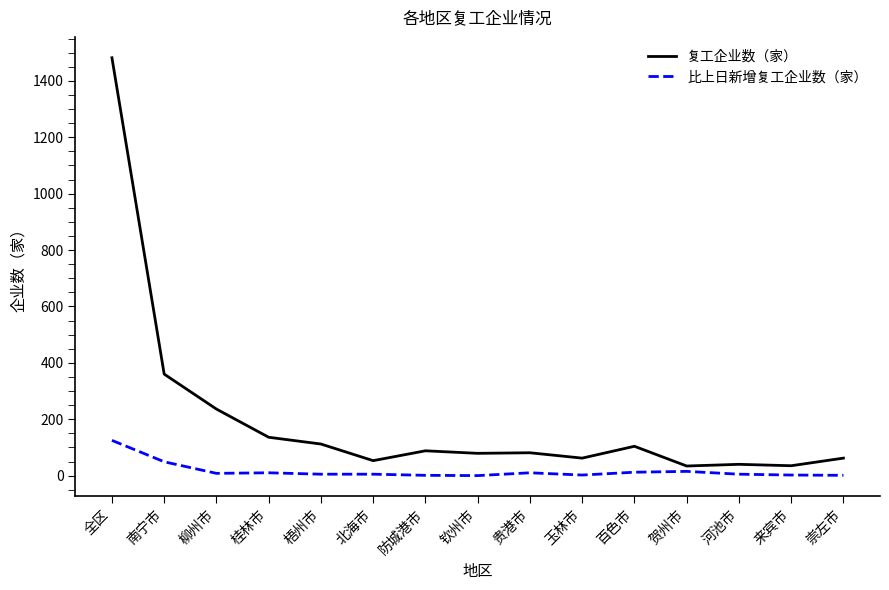

Rank the series by their maximum value, from lowest to highest.

比上日新增复工企业数（家）, 复工企业数（家）